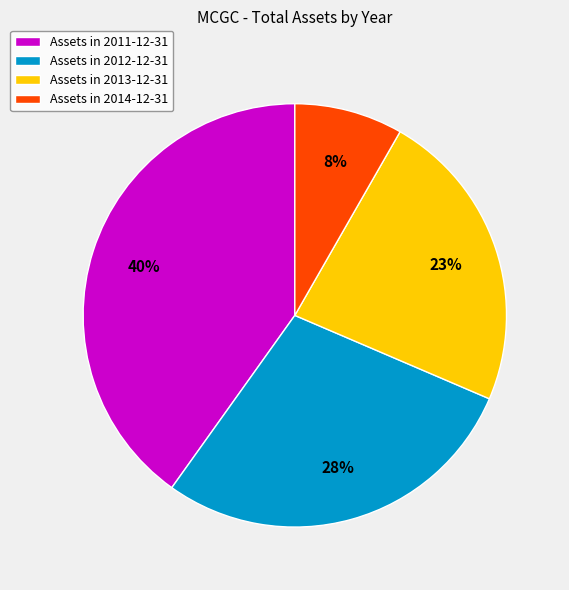

Is there a majority slice in this chart?

No